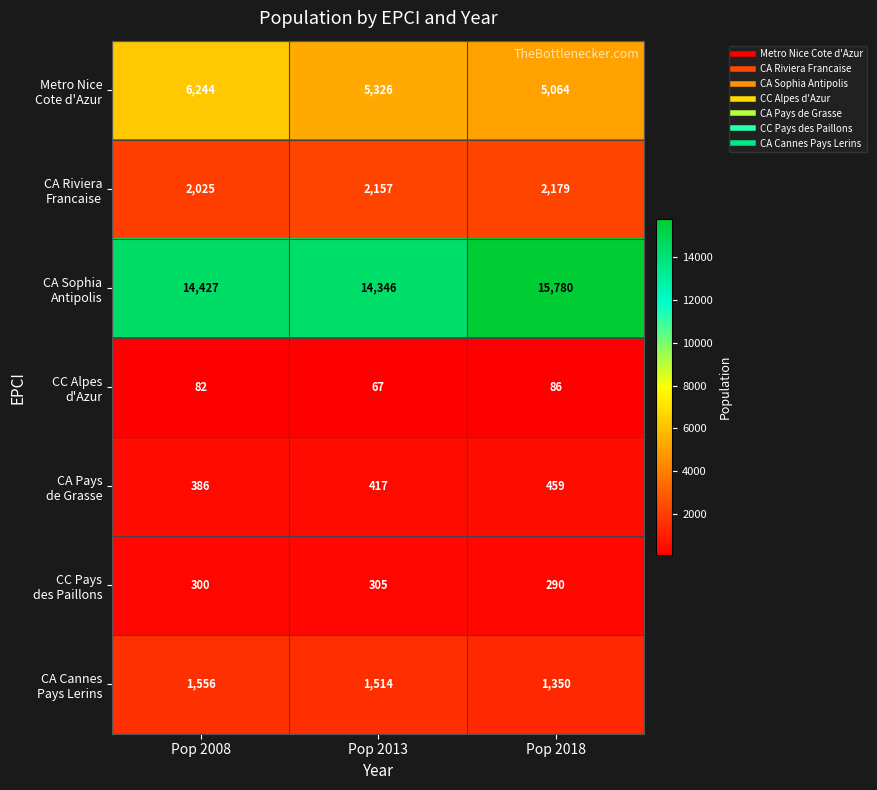

What is the difference between the highest and lowest values at Pop 2013?

14279